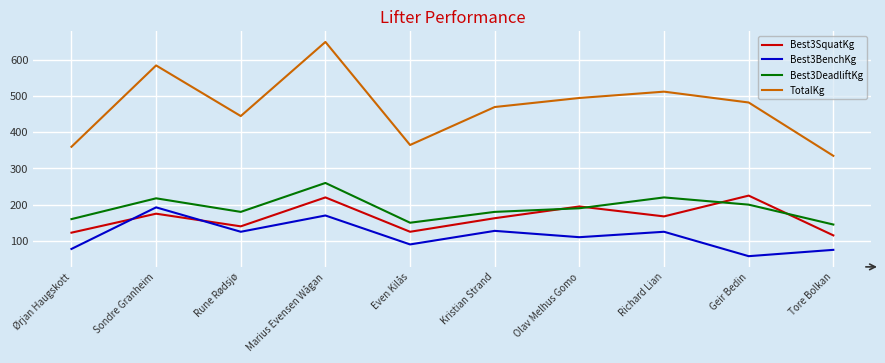

What value does the Best3DeadliftKg series have at Rune Rødsjø?

180.0